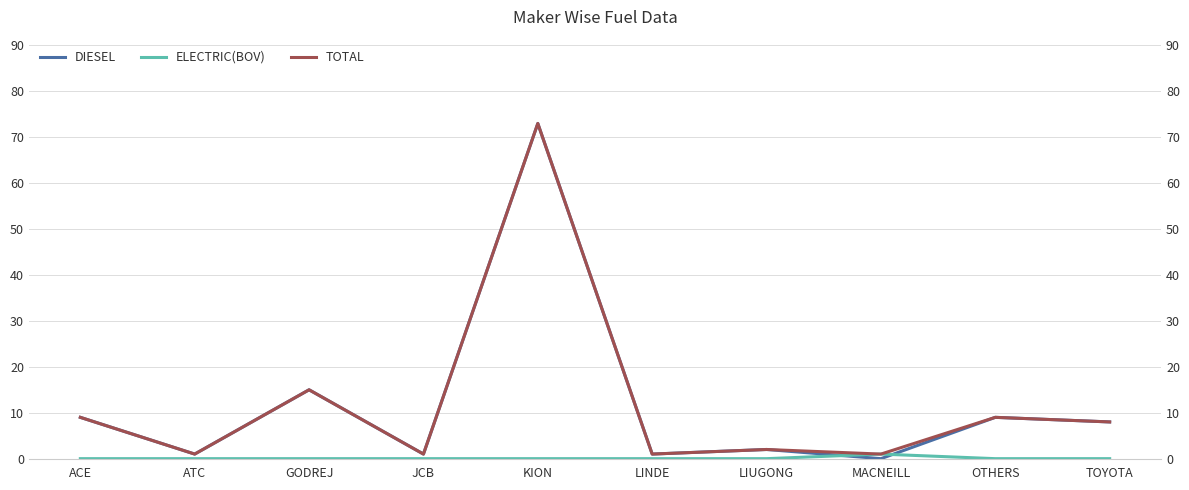

Which series has the largest range (max minus min)?

DIESEL